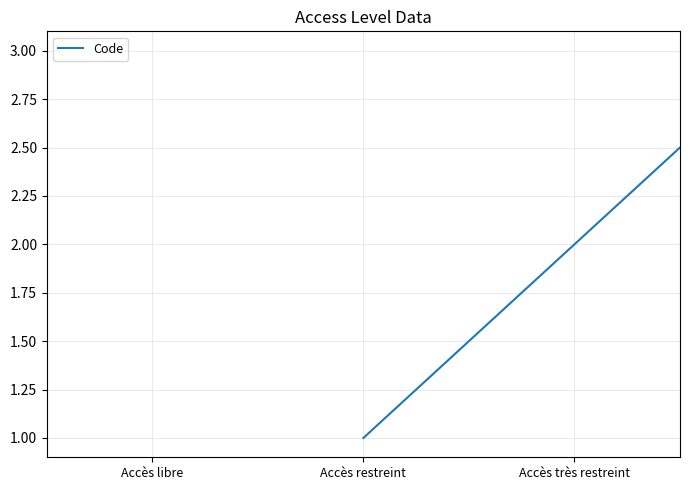

What is the sum of all values?

6